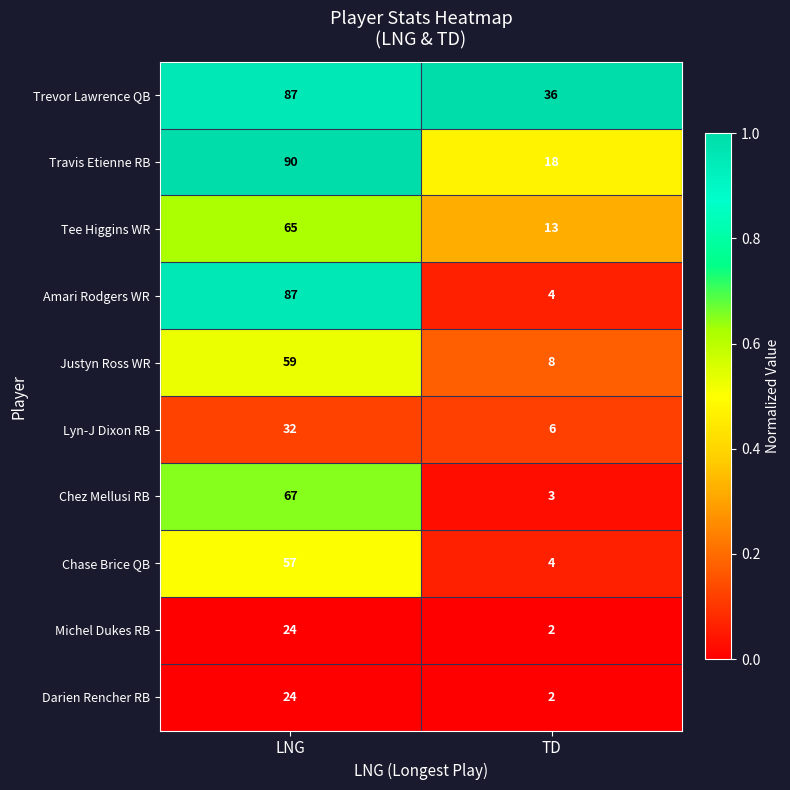

What is the spread (max minus min) of values at LNG?

66